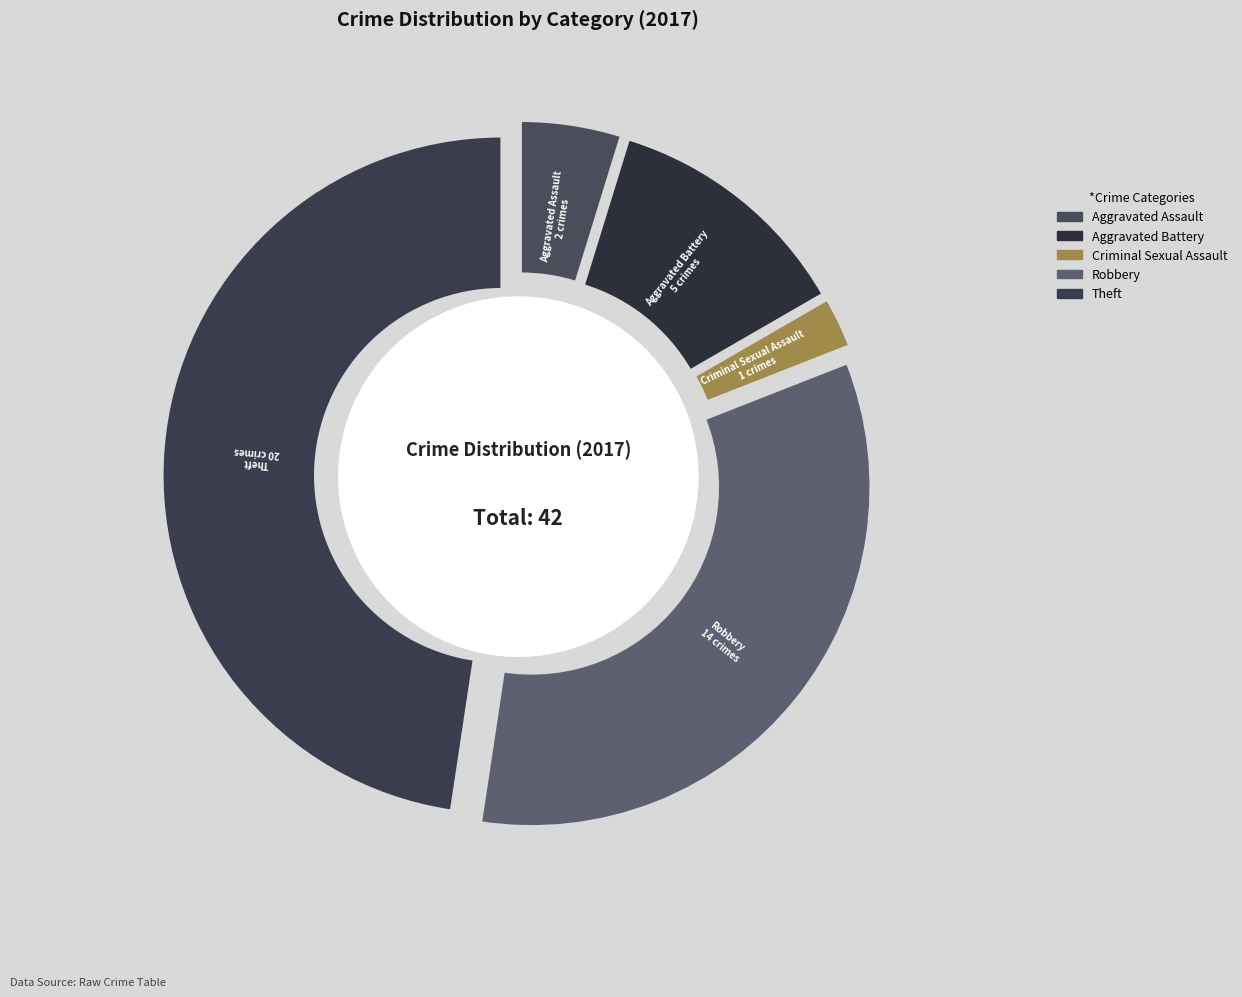

To the nearest percent, what is the combined percentage of Criminal Sexual Assault and Aggravated Assault?

7%